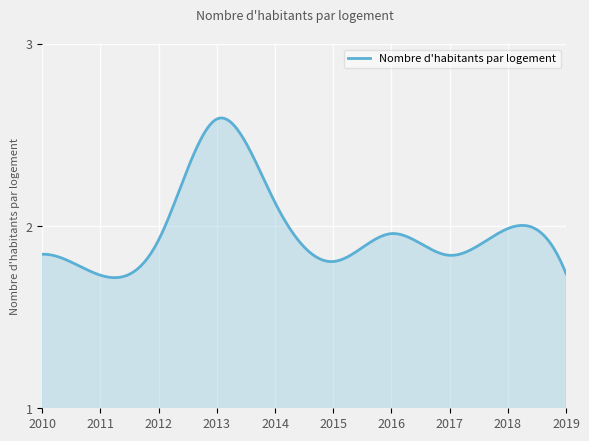

True or false: there are more than 1 points higher than both neighbors.

True